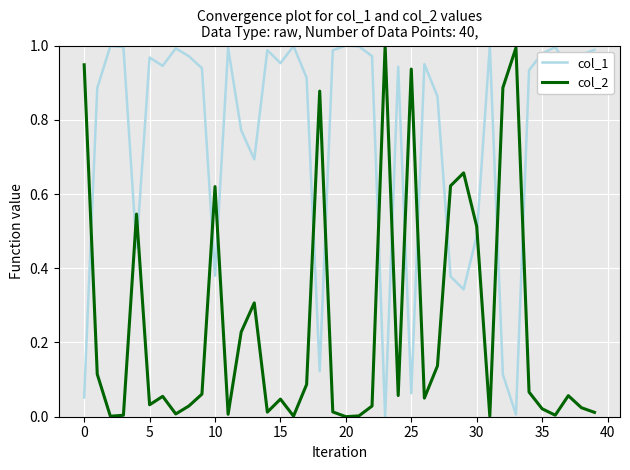

Rank the series by their average value, from highest to lowest.

col_1, col_2